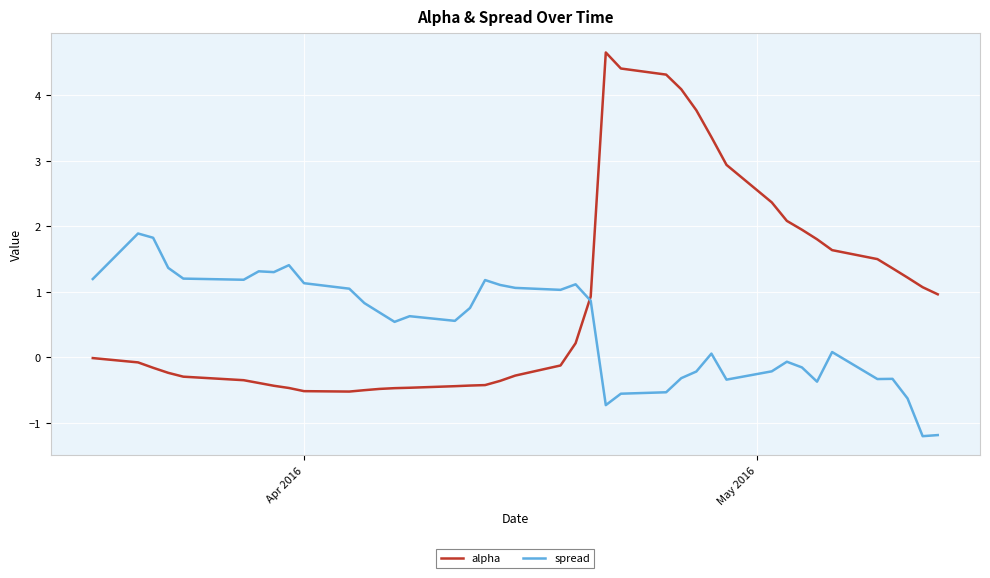

What is the minimum value for alpha?

-0.5